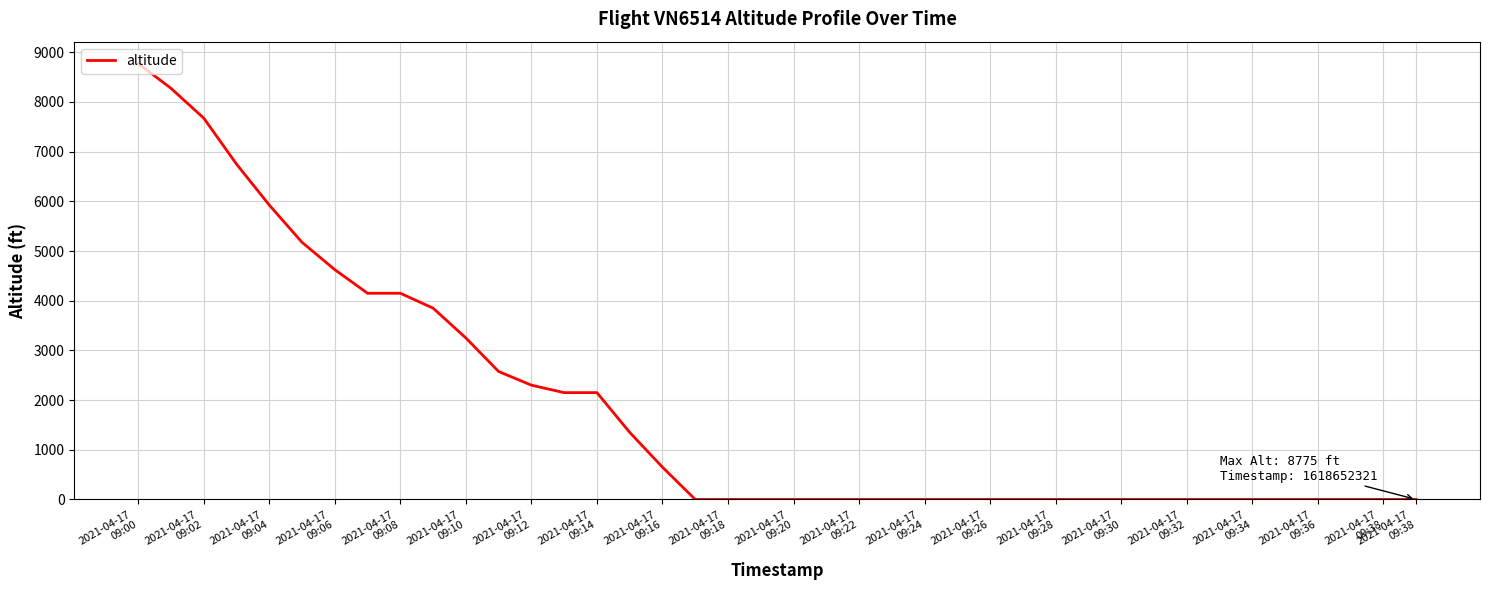

What is the difference between the maximum and minimum values?

8775